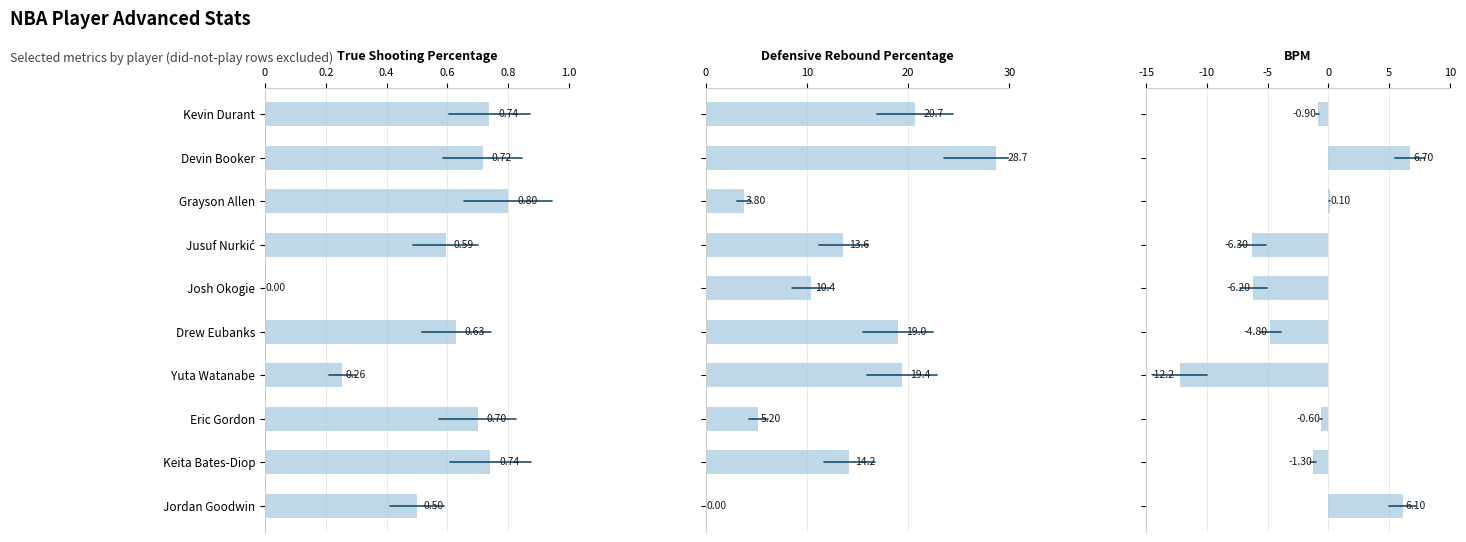

Reading left to right, extract all data points from this chart.

True Shooting Percentage: 0.7	0.7	0.8	0.6	0.0	0.6	0.3	0.7	0.7	0.5
Defensive Rebound Percentage: 20.7	28.7	3.8	13.6	10.4	19.0	19.4	5.2	14.2	0.0
BPM: -0.9	6.7	0.1	-6.3	-6.2	-4.8	-12.2	-0.6	-1.3	6.1